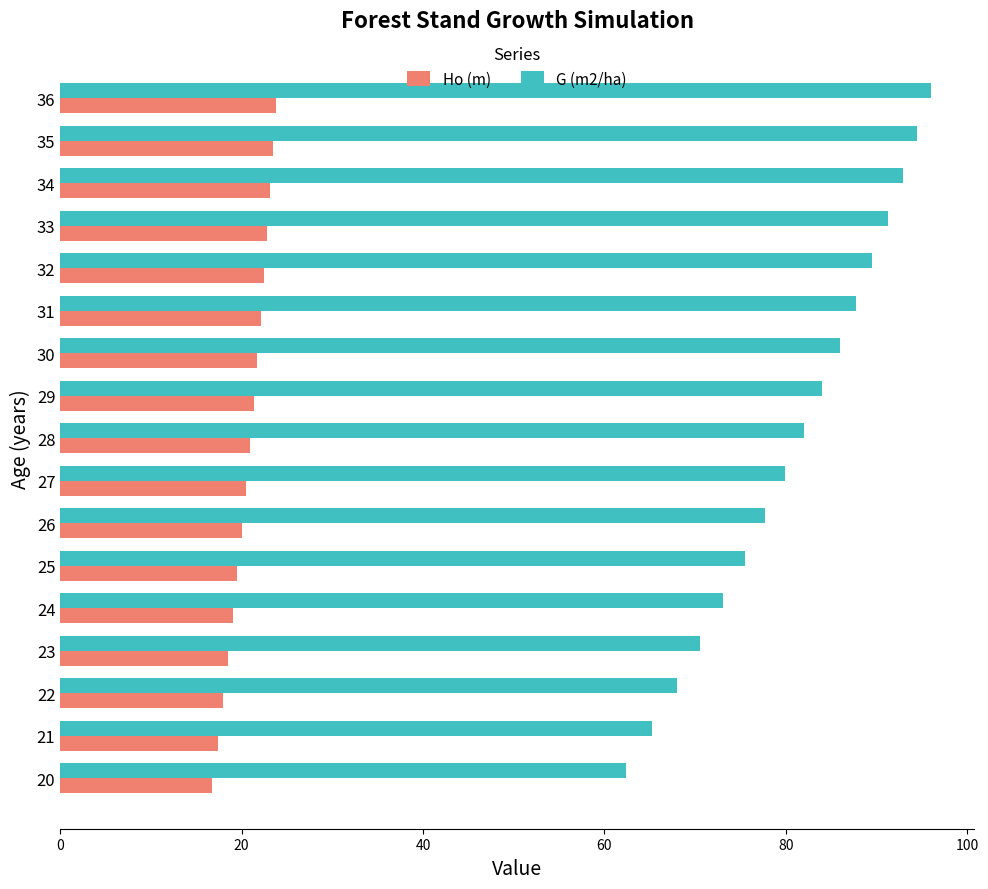

How many distinct data groups are displayed?

2